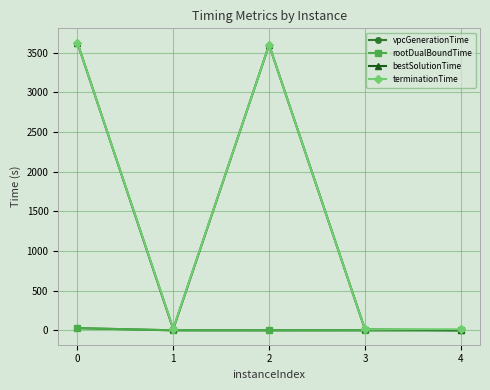

Where is the first local minimum for bestSolutionTime?

1